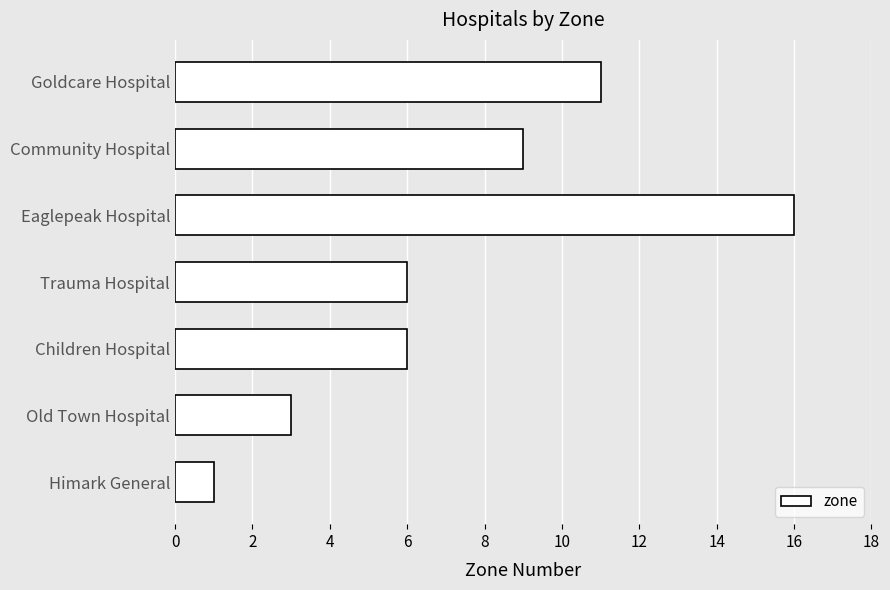

At which label is the value closest to 8?

Community Hospital